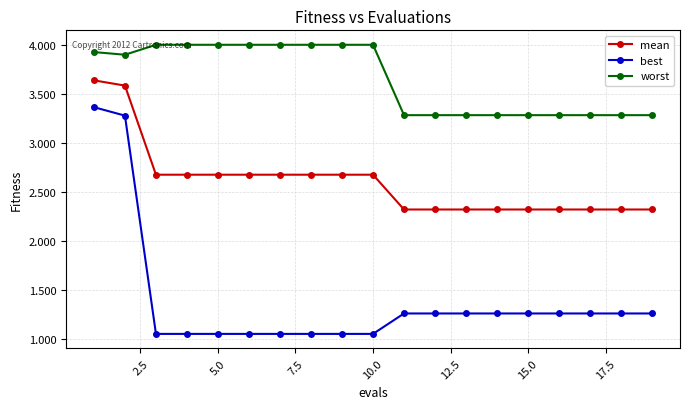

Which series has the largest total across all categories?

worst